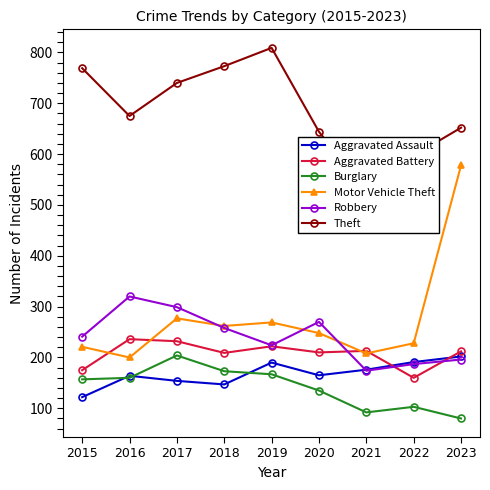

True or false: Aggravated Assault has more than 1 points higher than both neighbors.

True